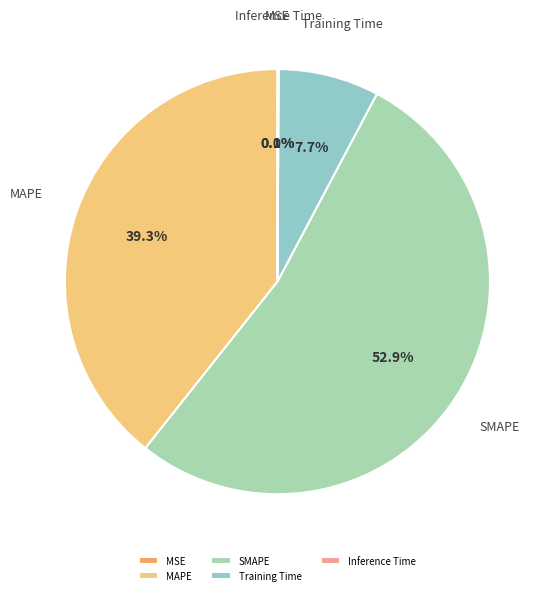

Which slice is the largest?

SMAPE